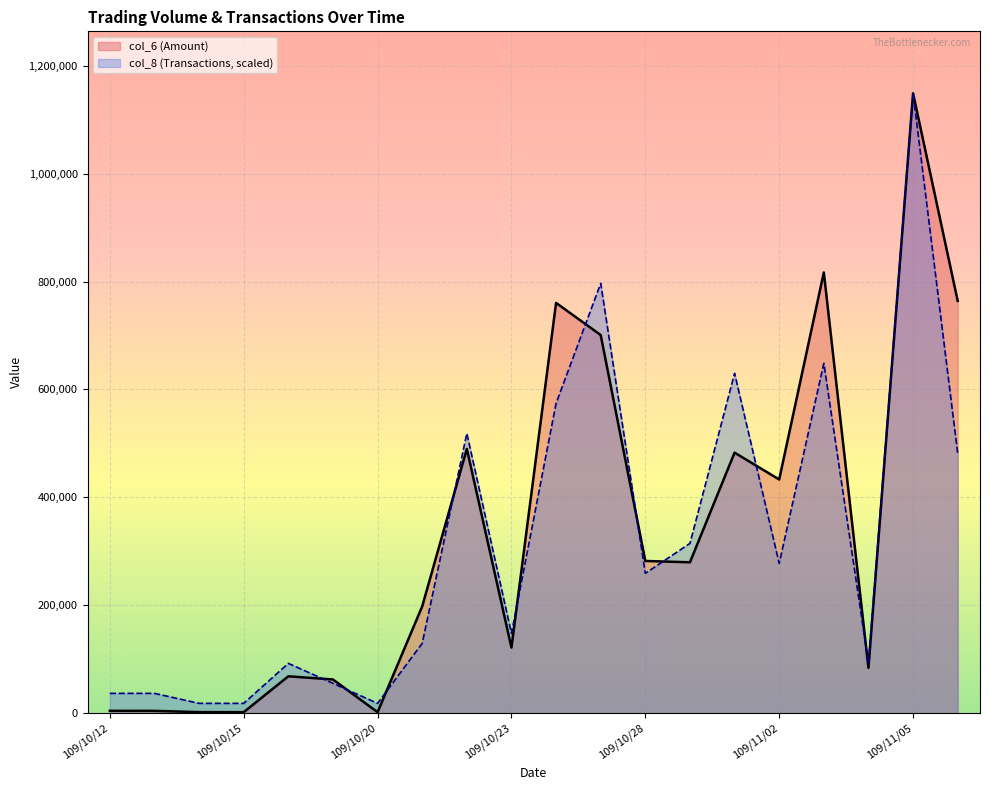

What is the average value of the col_6 (Amount) series?

335541.0